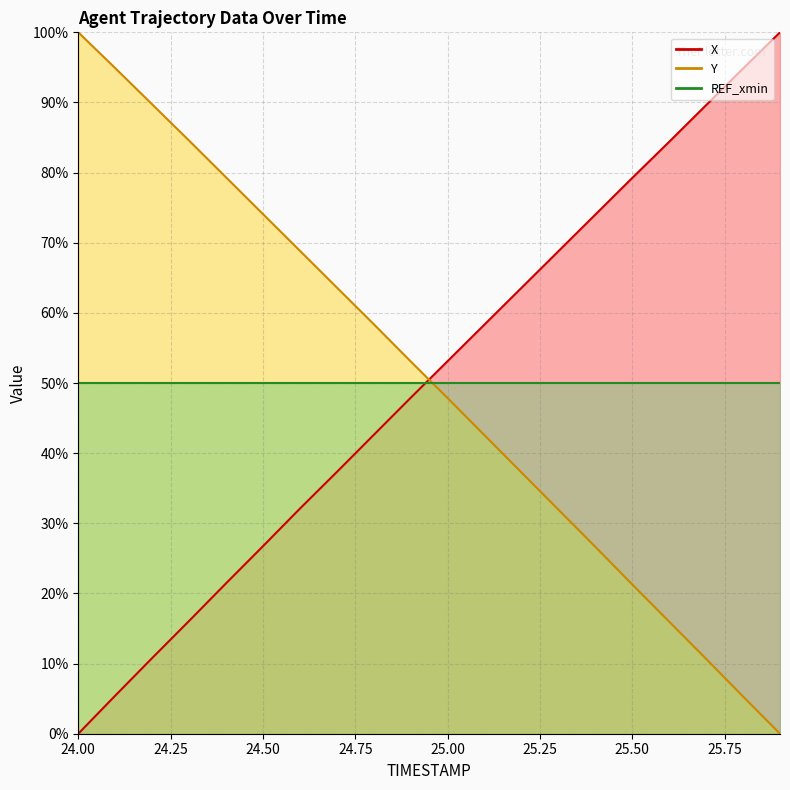

What is the average value of the Y series?

50.3